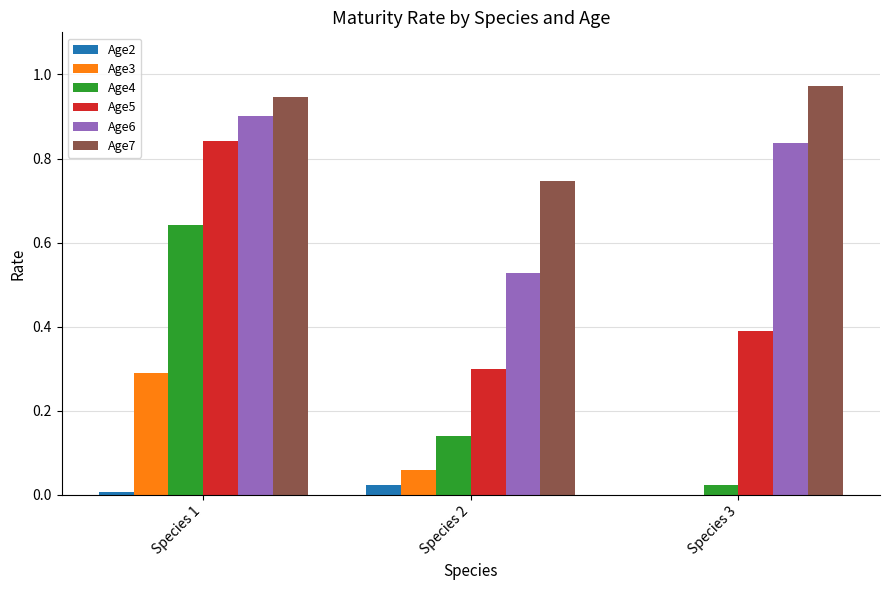

Between Species 2 and Species 3, which series saw the biggest shift?

Age6